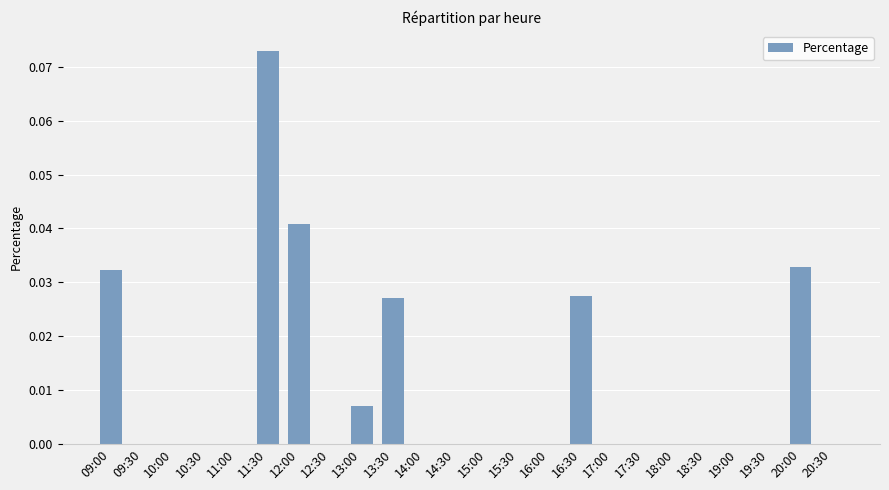

True or false: the data shows 0.0 at 18:30.

True